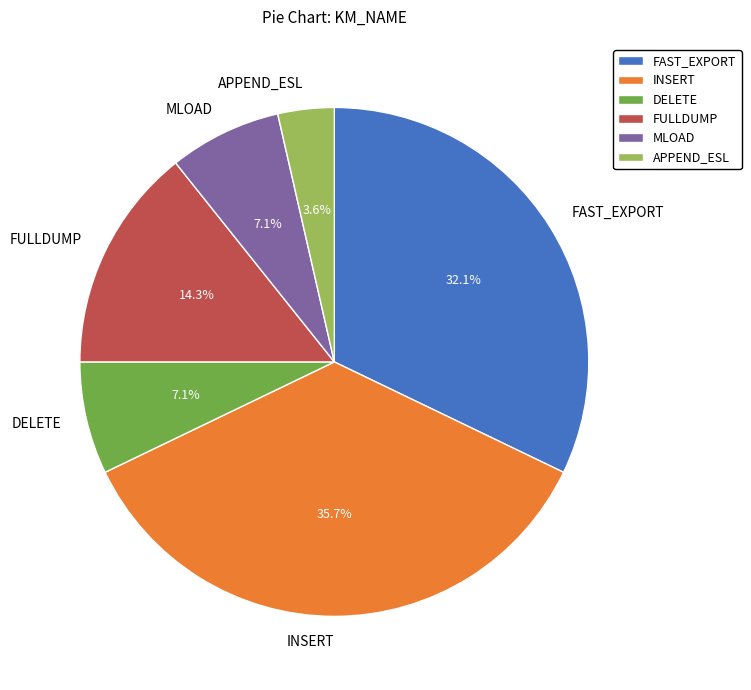

To the nearest percent, what percentage of the pie is FULLDUMP?

14%